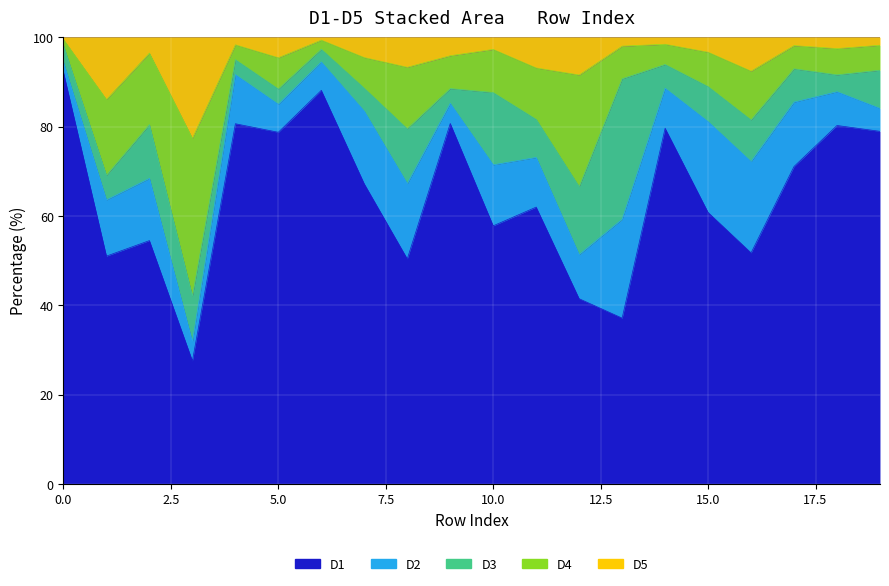

What is the highest value of the D1 series?

92.2